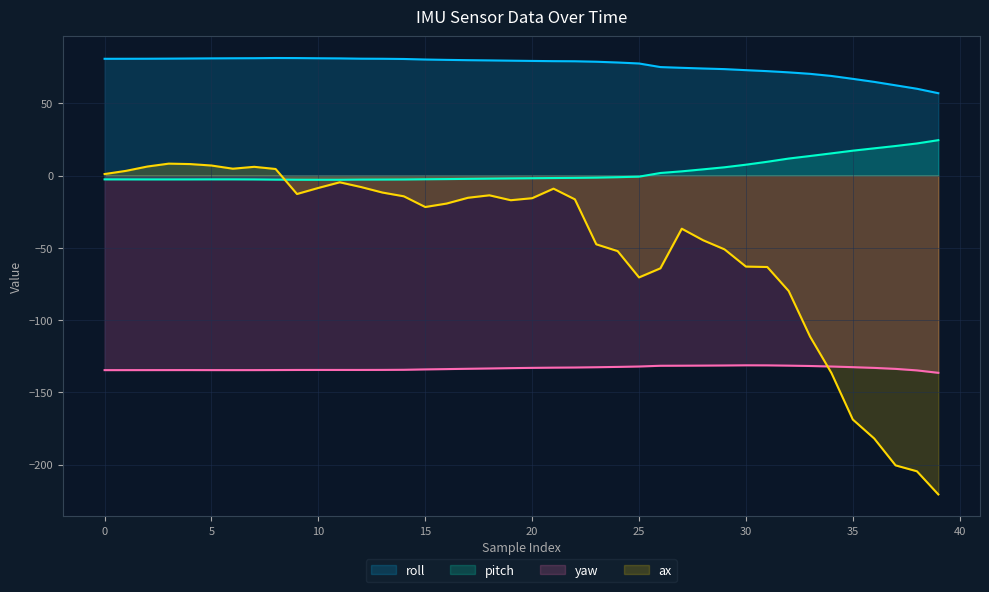

What is the difference between the second highest and minimum values in the pitch series?

25.1